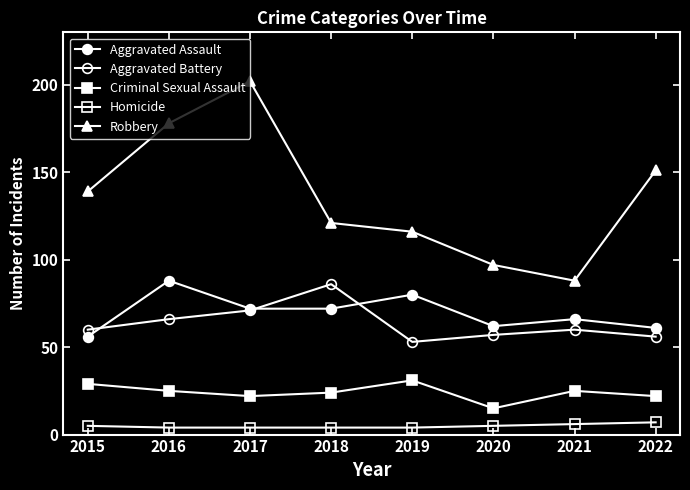

How many interior local peaks does the Criminal Sexual Assault series have?

2